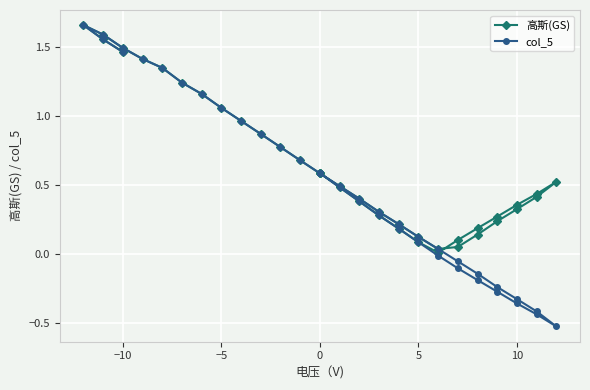

List the series in order of their peak value, lowest first.

高斯(GS), col_5